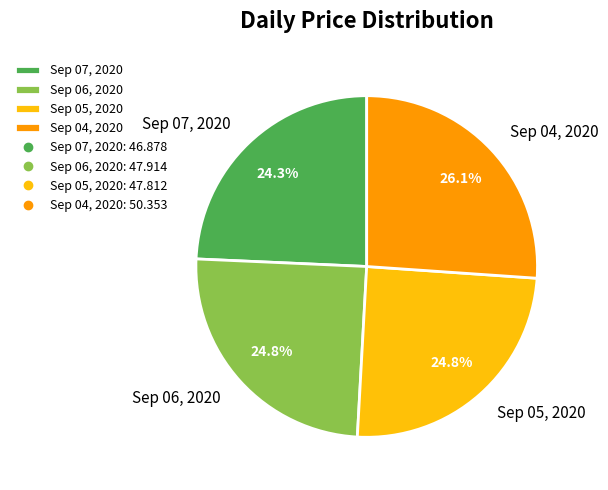

Count the number of slices in the pie.

4